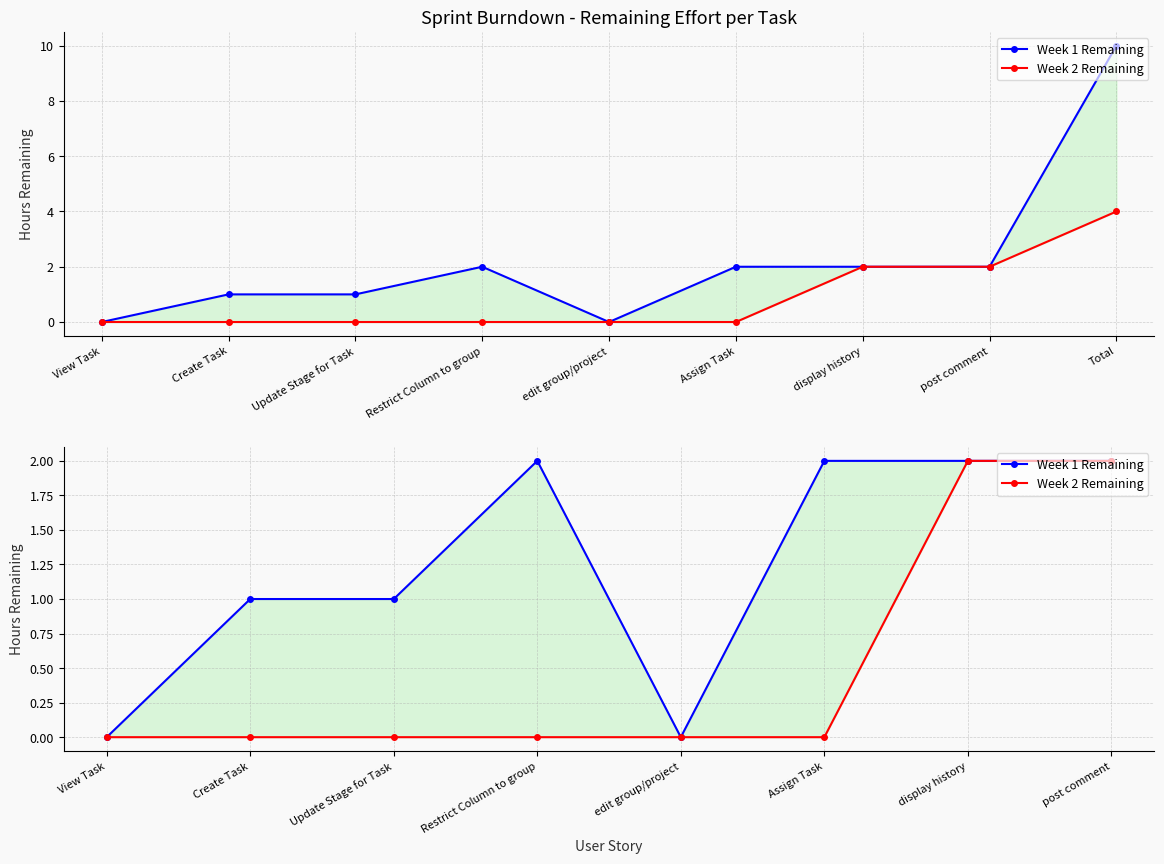

At which label does Week 1 Remaining reach its peak?

Restrict Column to group